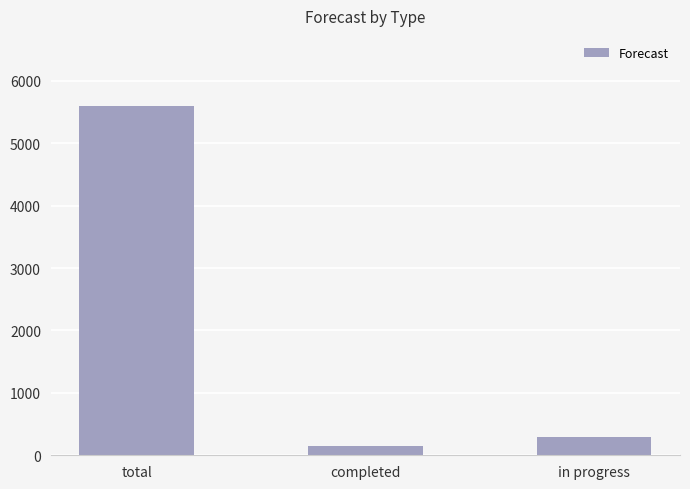

True or false: the data shows 300 at in progress.

True